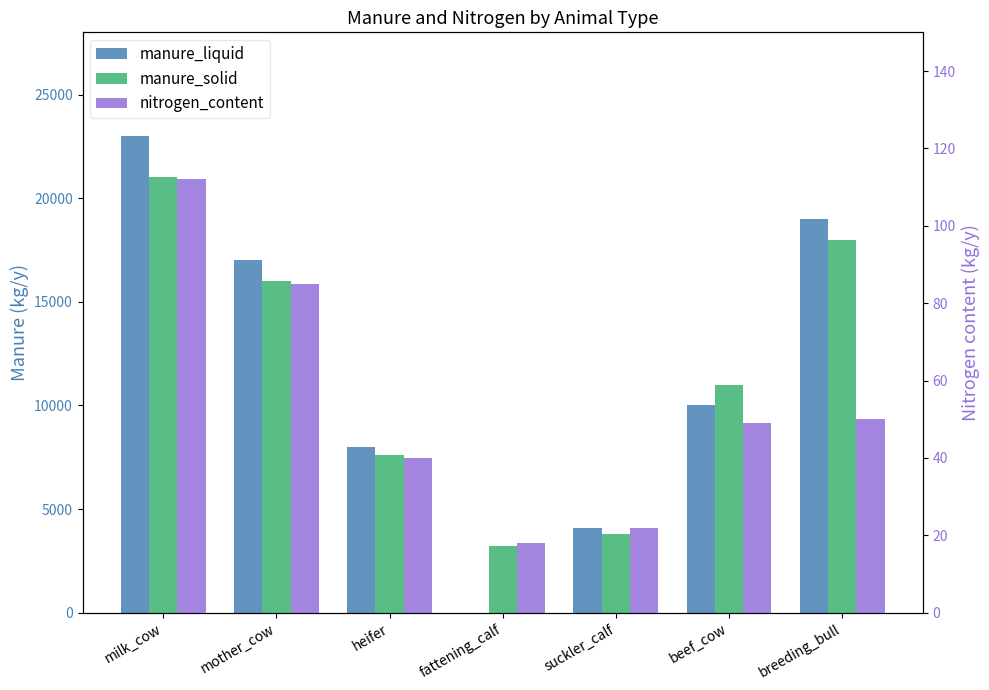

Which category has the highest value across all series?

milk_cow